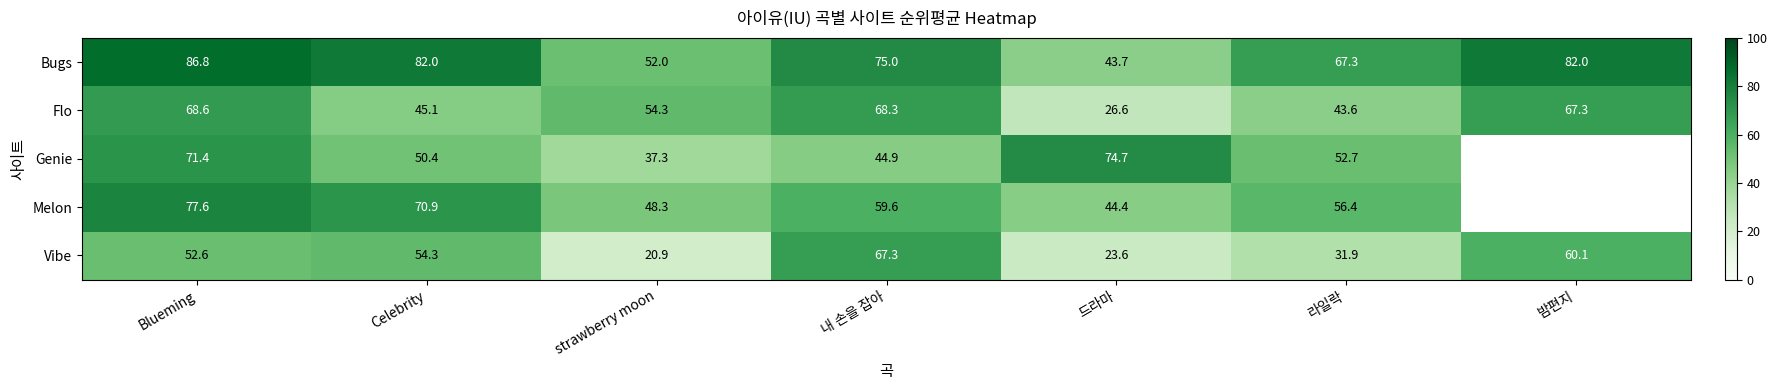

How many data points does each series have?

7